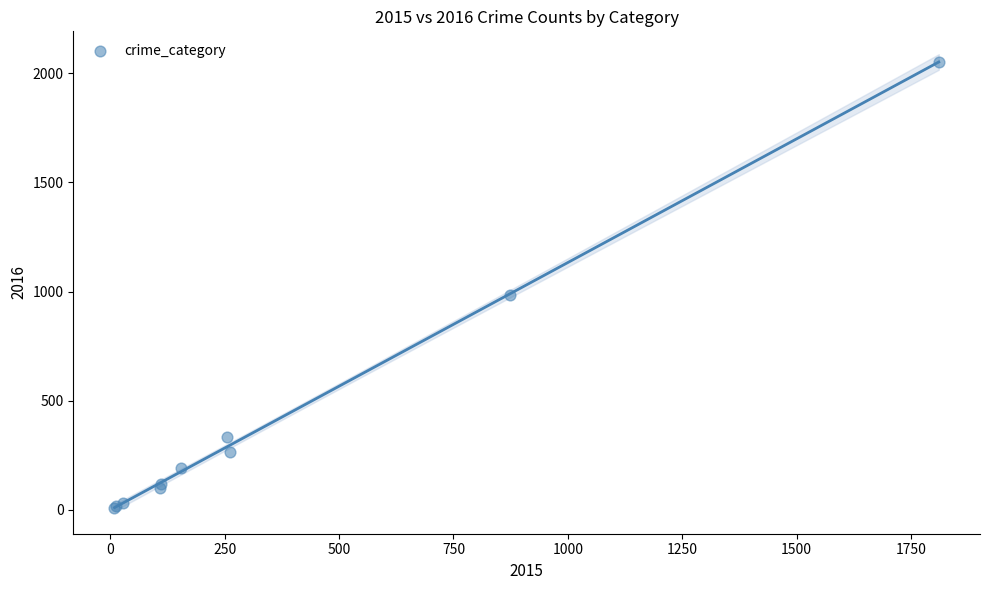

What Y value in the scatter plot is closest to 1030?

984